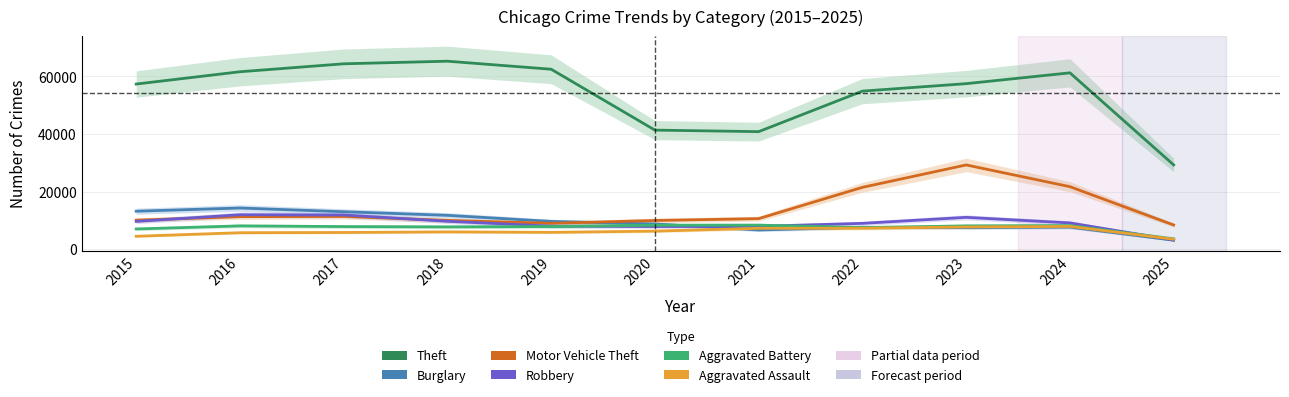

Which label corresponds to the smallest value in the chart?

2025